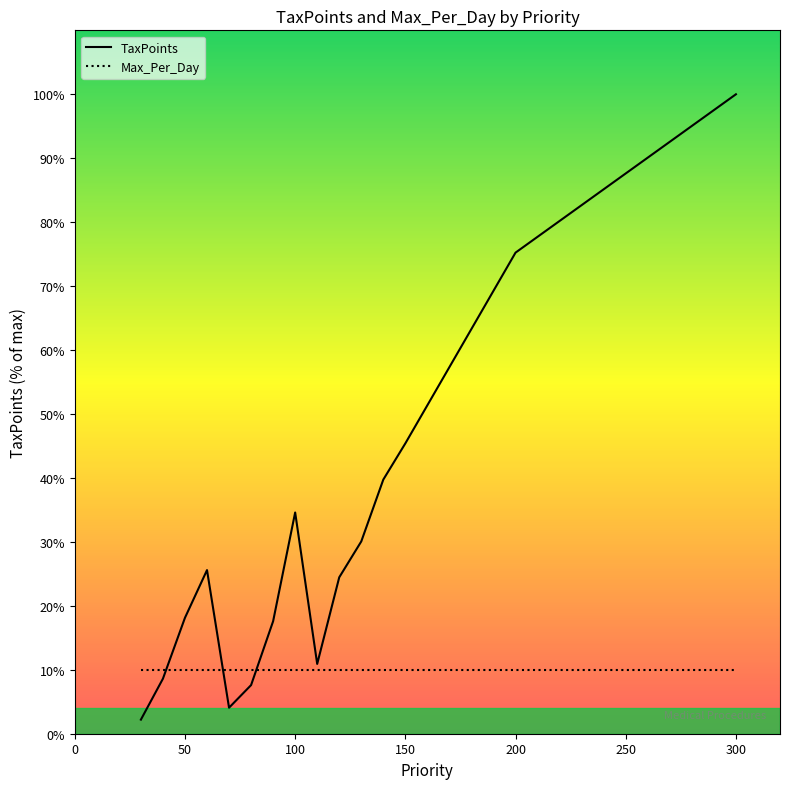

Reading right to left, what are all the values shown in this chart?

TaxPoints: 100.0	75.2	45.4	39.7	30.1	24.5	10.9	34.6	17.6	7.6	4.1	25.6	18.1	8.6	2.2
Max_Per_Day: 10.0	10.0	10.0	10.0	10.0	10.0	10.0	10.0	10.0	10.0	10.0	10.0	10.0	10.0	10.0